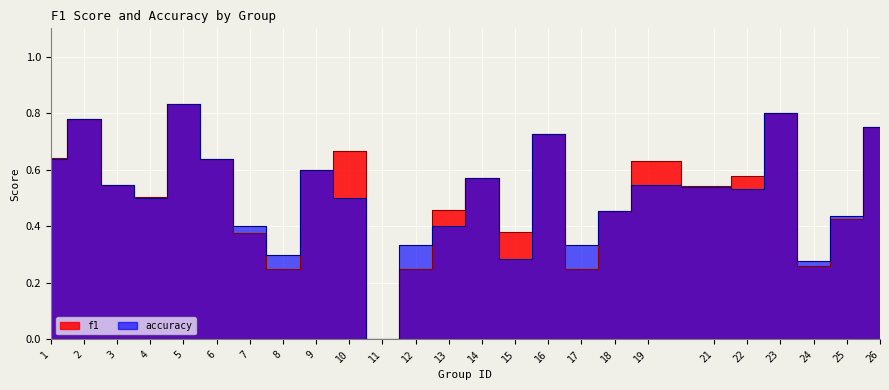

The value of f1 at 17 is 0.2. True or false?

True